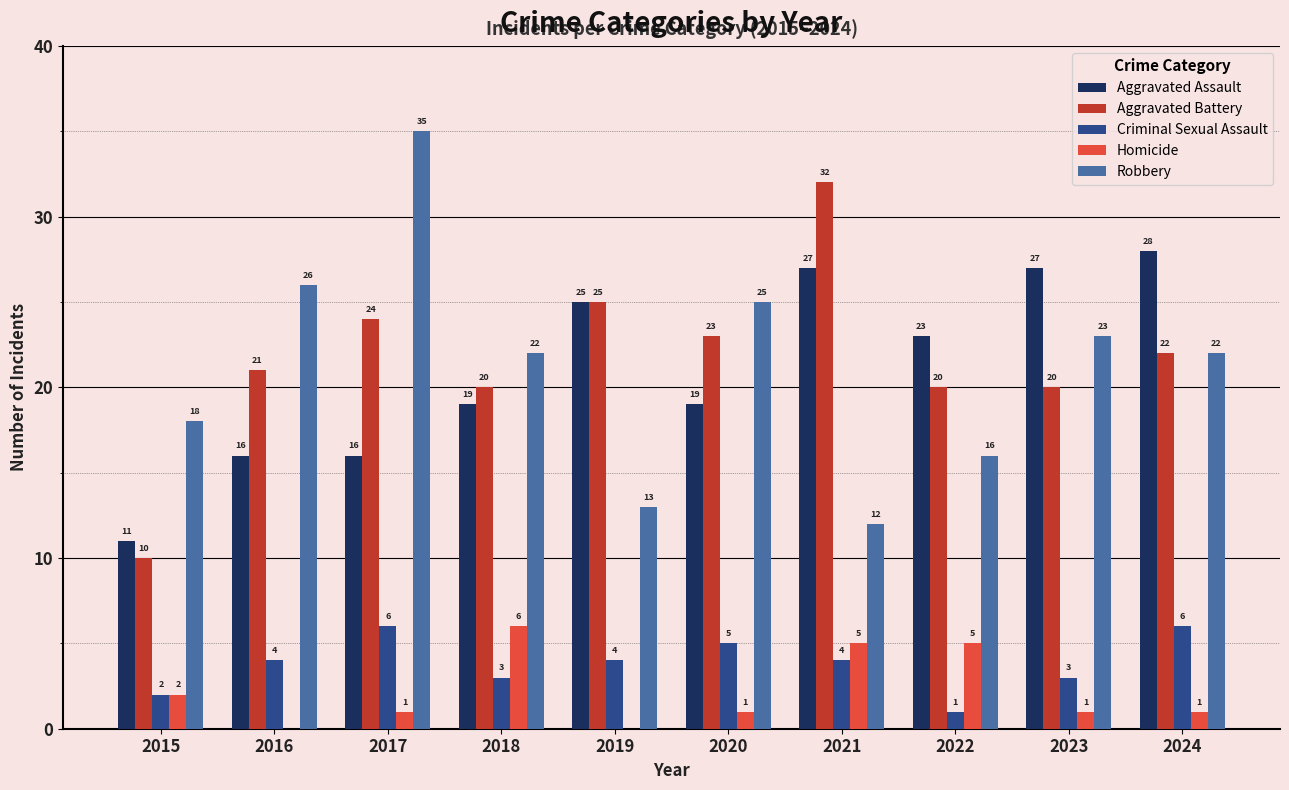

True or false: Homicide has a value of 5 at 2021.

True